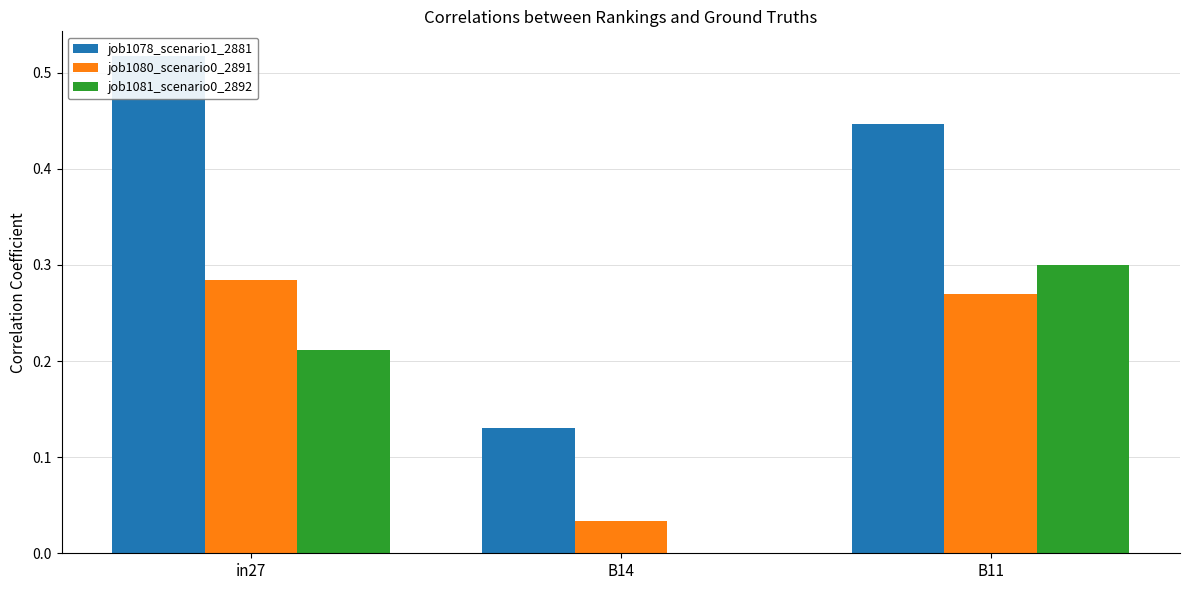

What is the approximate value of job1078_scenario1_2881 at B11?

0.4